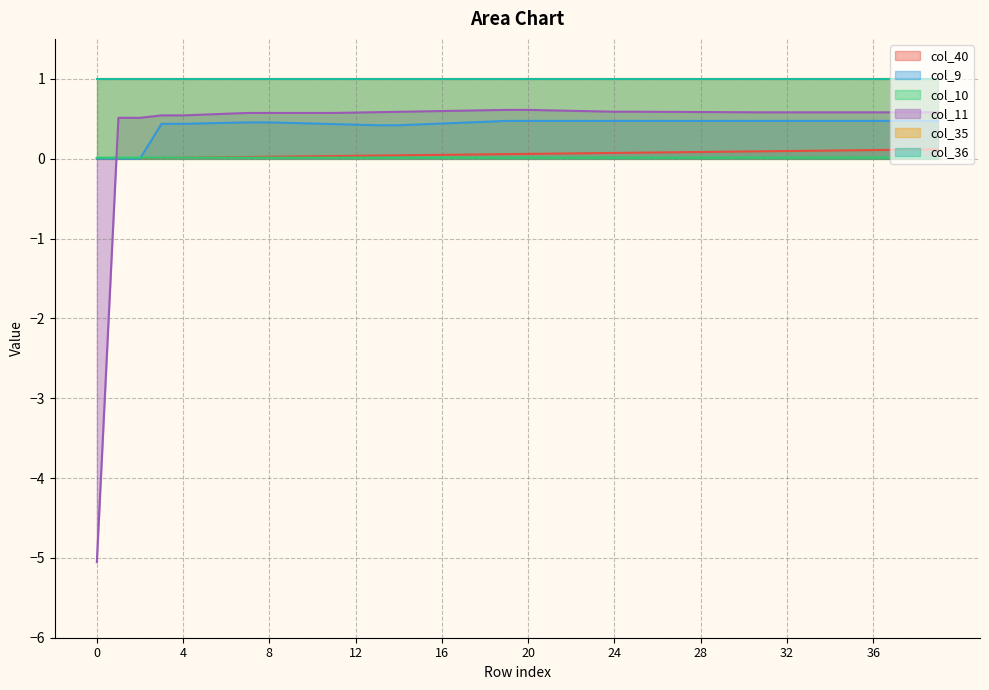

True or false: col_11 has a value of 0.3 at 11.

False